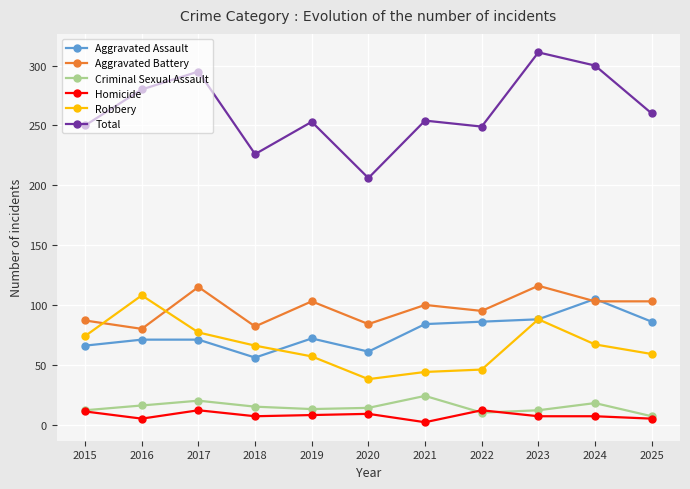

Read the Criminal Sexual Assault value at 2020, to the nearest 10.

10